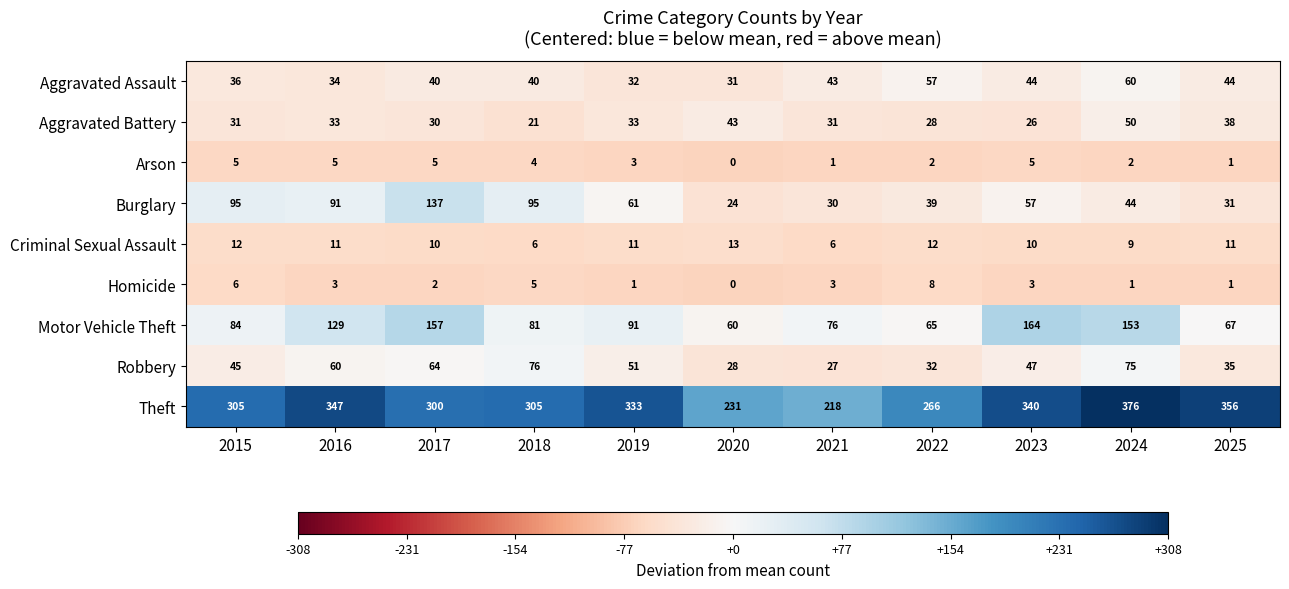

Where does the Burglary series first go above 57?

2015